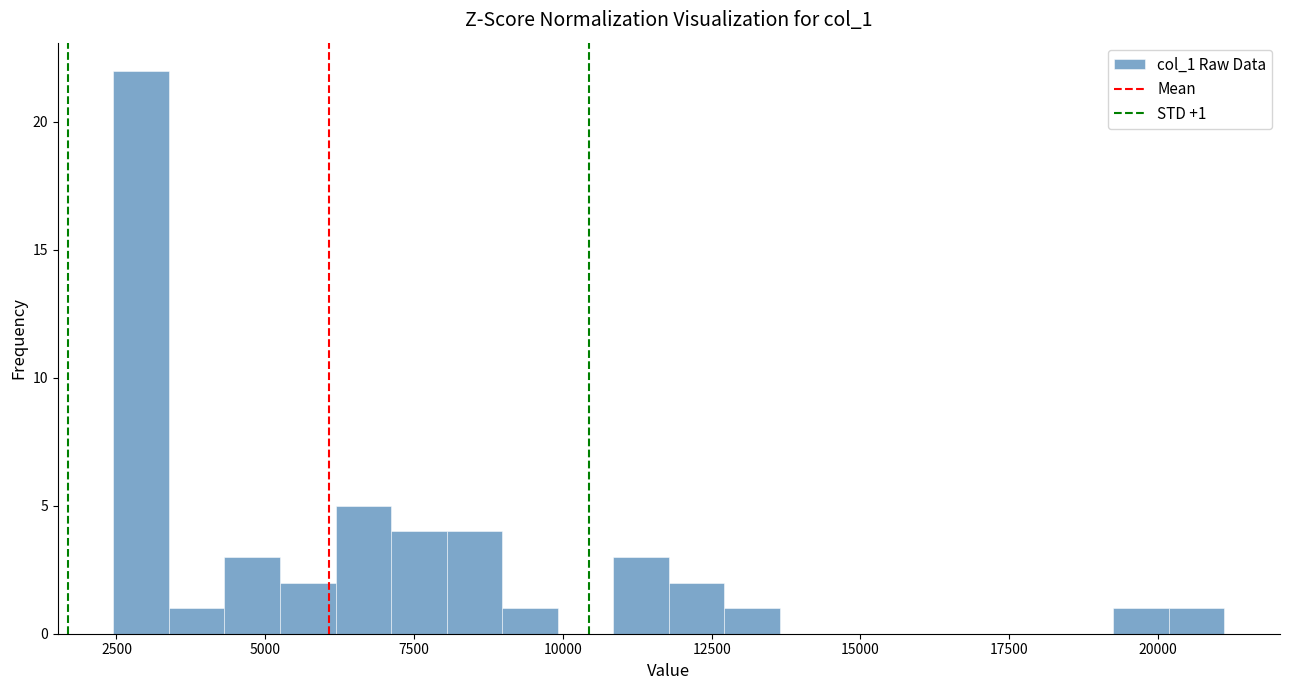

Around what value on the x-axis is the tallest bar? Give the approximate position of its centre, as read against the axis.

3000